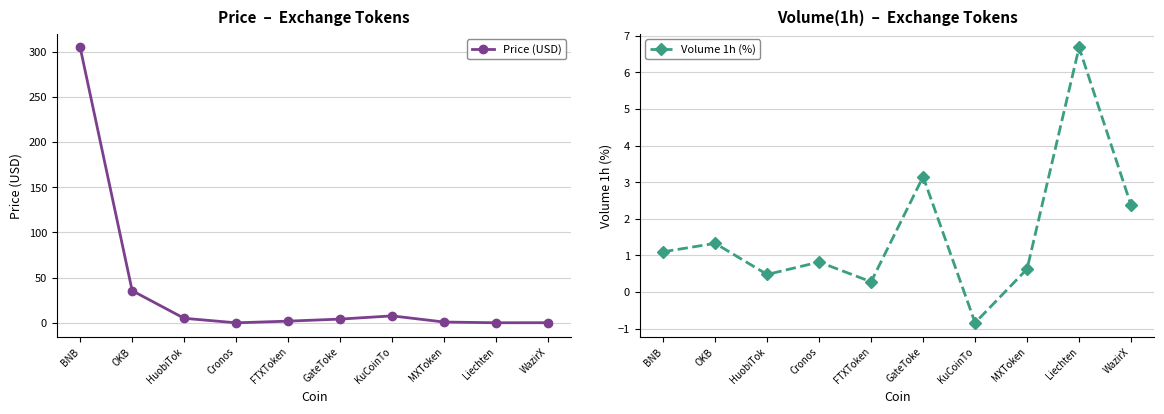

In Price (USD), how many points are lower than both neighbors (excluding endpoints)?

2